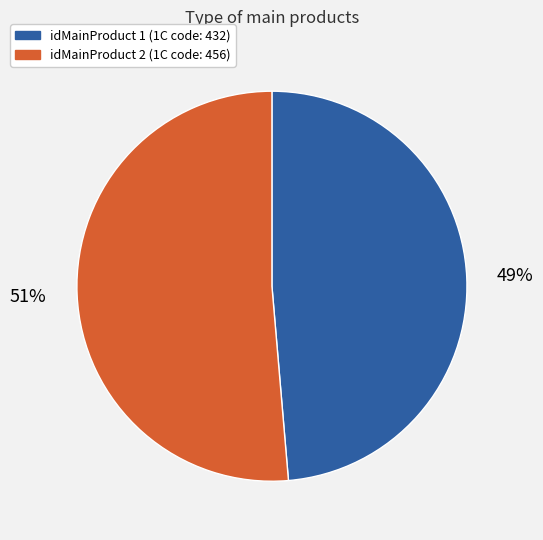

Does any single category account for the majority?

Yes